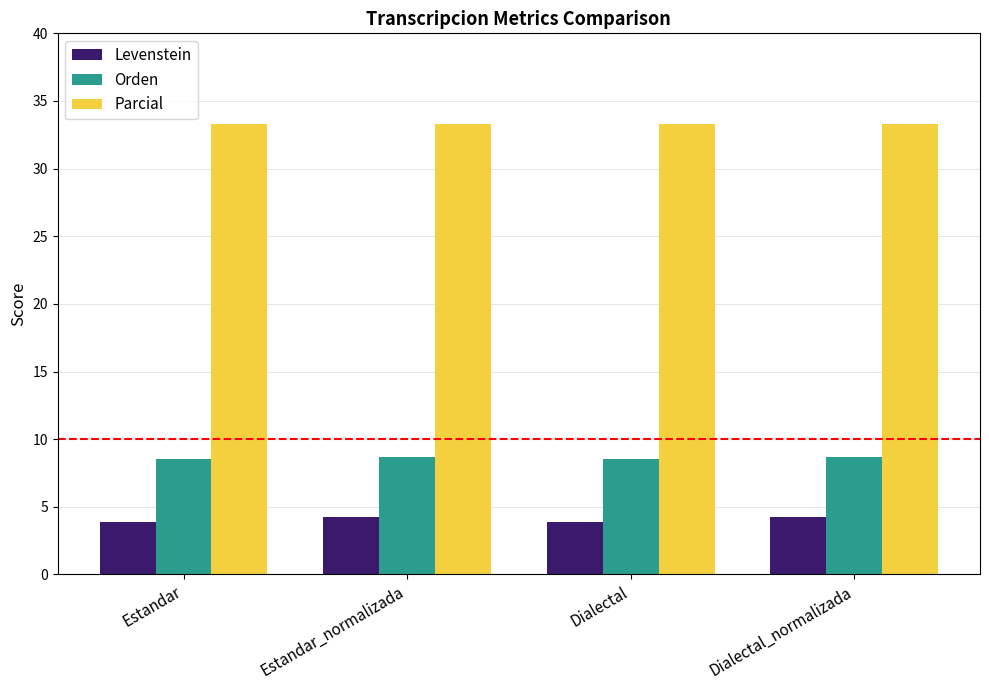

The Levenstein series shows 3.9 at Dialectal. True or false?

True